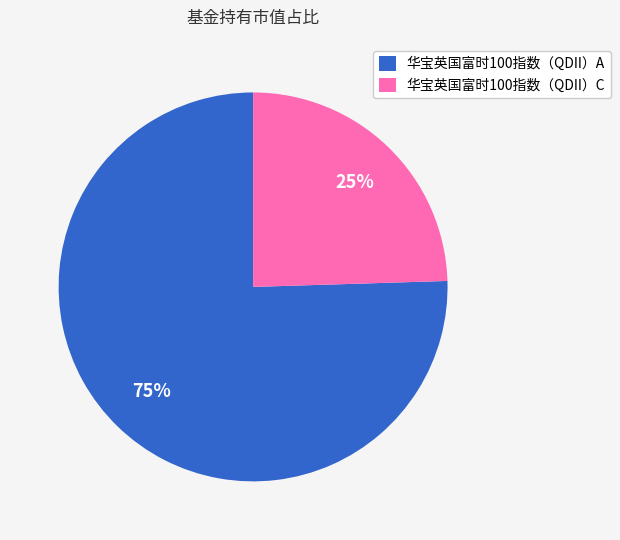

To the nearest percent, what is the combined percentage of 华宝英国富时100指数（QDII）C and 华宝英国富时100指数（QDII）A?

100%